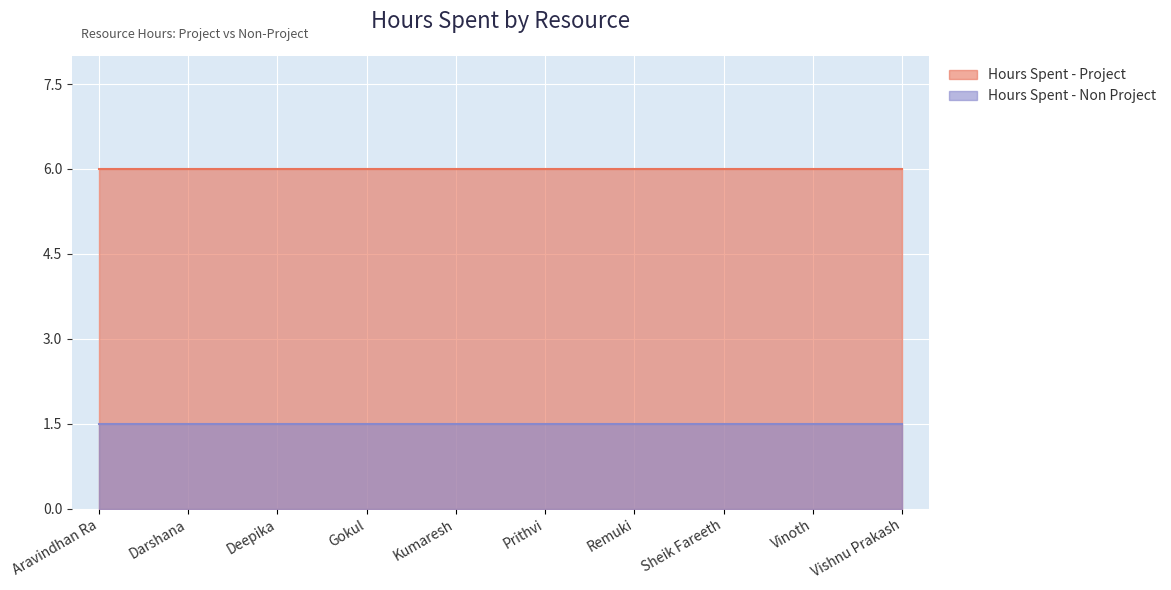

What is the value of the Hours Spent - Project point at the 9th from the left?

6.0